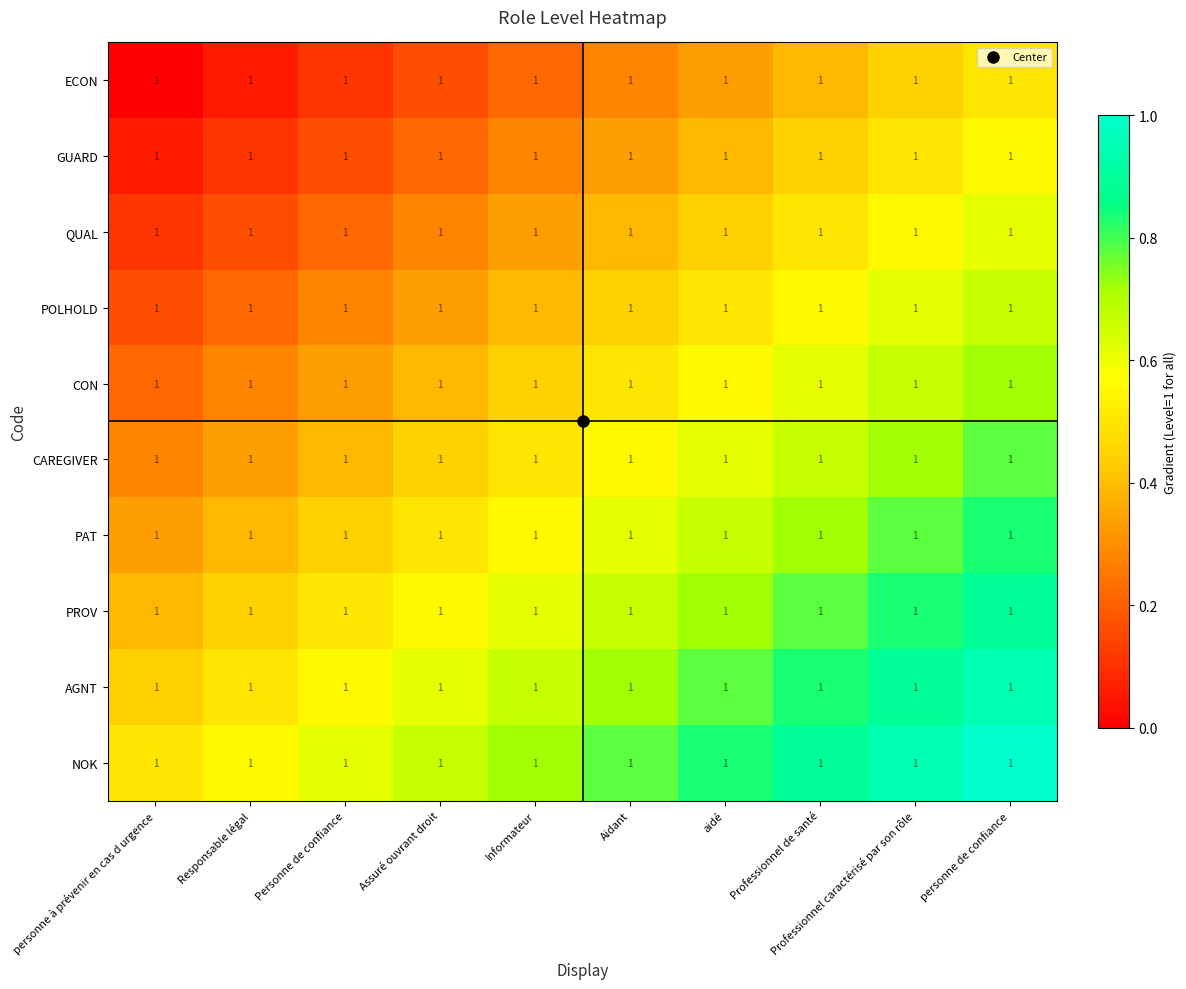

Reading left to right, what are all the values shown in this chart?

ECON: personne à prévenir en cas d urgence=1.0	Responsable légal=1.0	Personne de confiance=1.0	Assuré ouvrant droit=1.0	Informateur=1.0	Aidant=1.0	aidé=1.0	Professionnel de santé=1.0	Professionnel caractérisé par son rôle=1.0	personne de confiance=1.0
GUARD: personne à prévenir en cas d urgence=1.0	Responsable légal=1.0	Personne de confiance=1.0	Assuré ouvrant droit=1.0	Informateur=1.0	Aidant=1.0	aidé=1.0	Professionnel de santé=1.0	Professionnel caractérisé par son rôle=1.0	personne de confiance=1.0
QUAL: personne à prévenir en cas d urgence=1.0	Responsable légal=1.0	Personne de confiance=1.0	Assuré ouvrant droit=1.0	Informateur=1.0	Aidant=1.0	aidé=1.0	Professionnel de santé=1.0	Professionnel caractérisé par son rôle=1.0	personne de confiance=1.0
POLHOLD: personne à prévenir en cas d urgence=1.0	Responsable légal=1.0	Personne de confiance=1.0	Assuré ouvrant droit=1.0	Informateur=1.0	Aidant=1.0	aidé=1.0	Professionnel de santé=1.0	Professionnel caractérisé par son rôle=1.0	personne de confiance=1.0
CON: personne à prévenir en cas d urgence=1.0	Responsable légal=1.0	Personne de confiance=1.0	Assuré ouvrant droit=1.0	Informateur=1.0	Aidant=1.0	aidé=1.0	Professionnel de santé=1.0	Professionnel caractérisé par son rôle=1.0	personne de confiance=1.0
CAREGIVER: personne à prévenir en cas d urgence=1.0	Responsable légal=1.0	Personne de confiance=1.0	Assuré ouvrant droit=1.0	Informateur=1.0	Aidant=1.0	aidé=1.0	Professionnel de santé=1.0	Professionnel caractérisé par son rôle=1.0	personne de confiance=1.0
PAT: personne à prévenir en cas d urgence=1.0	Responsable légal=1.0	Personne de confiance=1.0	Assuré ouvrant droit=1.0	Informateur=1.0	Aidant=1.0	aidé=1.0	Professionnel de santé=1.0	Professionnel caractérisé par son rôle=1.0	personne de confiance=1.0
PROV: personne à prévenir en cas d urgence=1.0	Responsable légal=1.0	Personne de confiance=1.0	Assuré ouvrant droit=1.0	Informateur=1.0	Aidant=1.0	aidé=1.0	Professionnel de santé=1.0	Professionnel caractérisé par son rôle=1.0	personne de confiance=1.0
AGNT: personne à prévenir en cas d urgence=1.0	Responsable légal=1.0	Personne de confiance=1.0	Assuré ouvrant droit=1.0	Informateur=1.0	Aidant=1.0	aidé=1.0	Professionnel de santé=1.0	Professionnel caractérisé par son rôle=1.0	personne de confiance=1.0
NOK: personne à prévenir en cas d urgence=1.0	Responsable légal=1.0	Personne de confiance=1.0	Assuré ouvrant droit=1.0	Informateur=1.0	Aidant=1.0	aidé=1.0	Professionnel de santé=1.0	Professionnel caractérisé par son rôle=1.0	personne de confiance=1.0